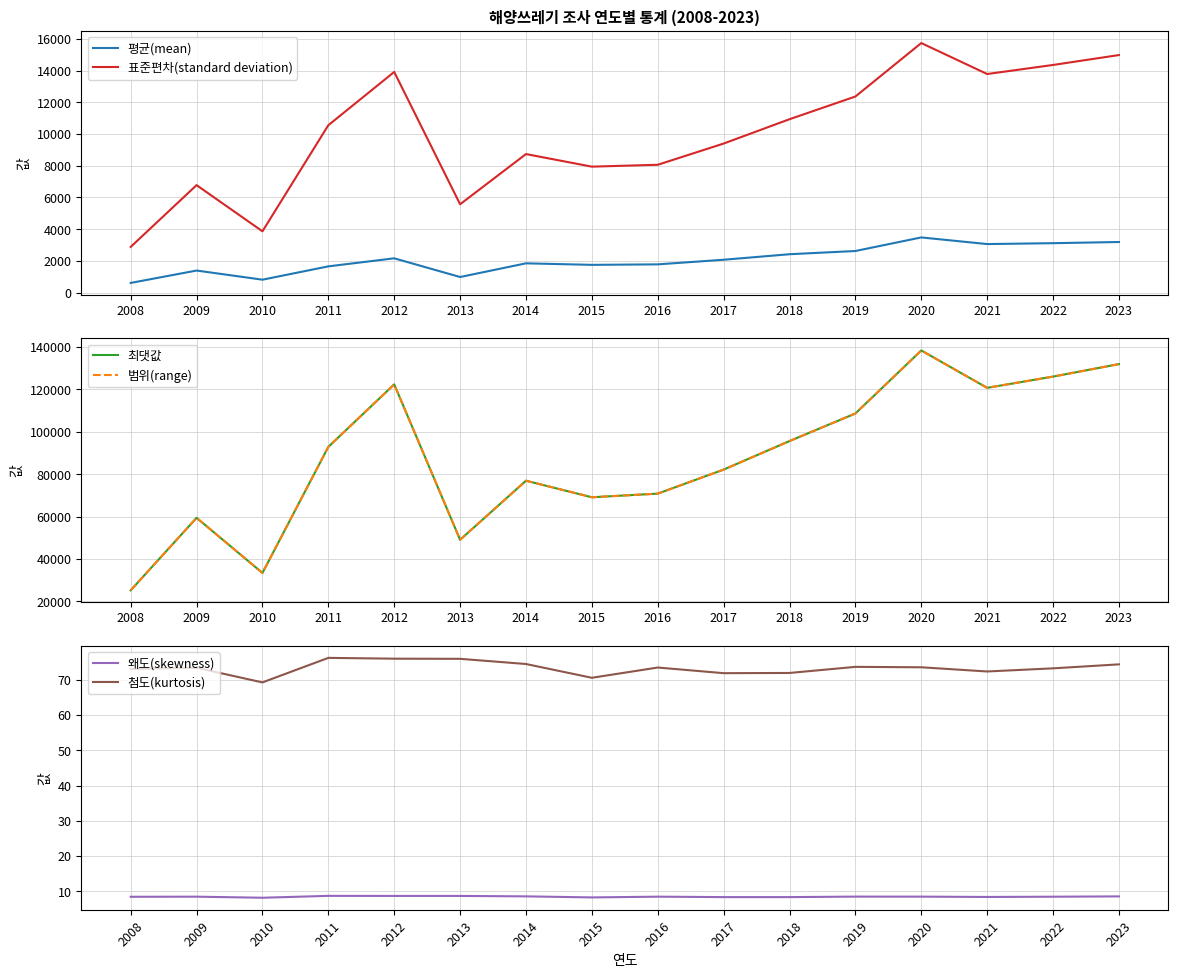

Reading left to right, extract all data points from this chart.

평균(mean): 2008=607.7	2009=1388.8	2010=811.6	2011=1652.8	2012=2160.8	2013=980.6	2014=1843.7	2015=1748.3	2016=1779.0	2017=2070.2	2018=2418.6	2019=2621.8	2020=3478.6	2021=3059.8	2022=3115.7	2023=3189.5
표준편차(standard deviation): 2008=2879.9	2009=6779.6	2010=3865.2	2011=10560.8	2012=13922.9	2013=5571.9	2014=8739.7	2015=7945.6	2016=8064.1	2017=9403.1	2018=10939.7	2019=12372.0	2020=15746.1	2021=13791.7	2022=14363.7	2023=14988.6
최댓값: 2008=25239.5	2009=59437.5	2010=33436.5	2011=92897.6	2012=122365.6	2013=49080.4	2014=76935.8	2015=69128.9	2016=70840.6	2017=82175.4	2018=95632.0	2019=108644.1	2020=138361.9	2021=120736.2	2022=126035.4	2023=131930.7
범위(range): 2008=25239.5	2009=59437.5	2010=33436.5	2011=92897.6	2012=122365.6	2013=49080.4	2014=76935.8	2015=69128.9	2016=70840.6	2017=82175.4	2018=95632.0	2019=108644.1	2020=138361.9	2021=120736.2	2022=126035.4	2023=131930.7
왜도(skewness): 2008=8.4	2009=8.5	2010=8.2	2011=8.7	2012=8.7	2013=8.7	2014=8.6	2015=8.3	2016=8.5	2017=8.4	2018=8.4	2019=8.5	2020=8.5	2021=8.4	2022=8.5	2023=8.6
첨도(kurtosis): 2008=73.1	2009=73.4	2010=69.3	2011=76.2	2012=76.0	2013=76.0	2014=74.5	2015=70.6	2016=73.5	2017=71.9	2018=71.9	2019=73.7	2020=73.5	2021=72.4	2022=73.2	2023=74.4